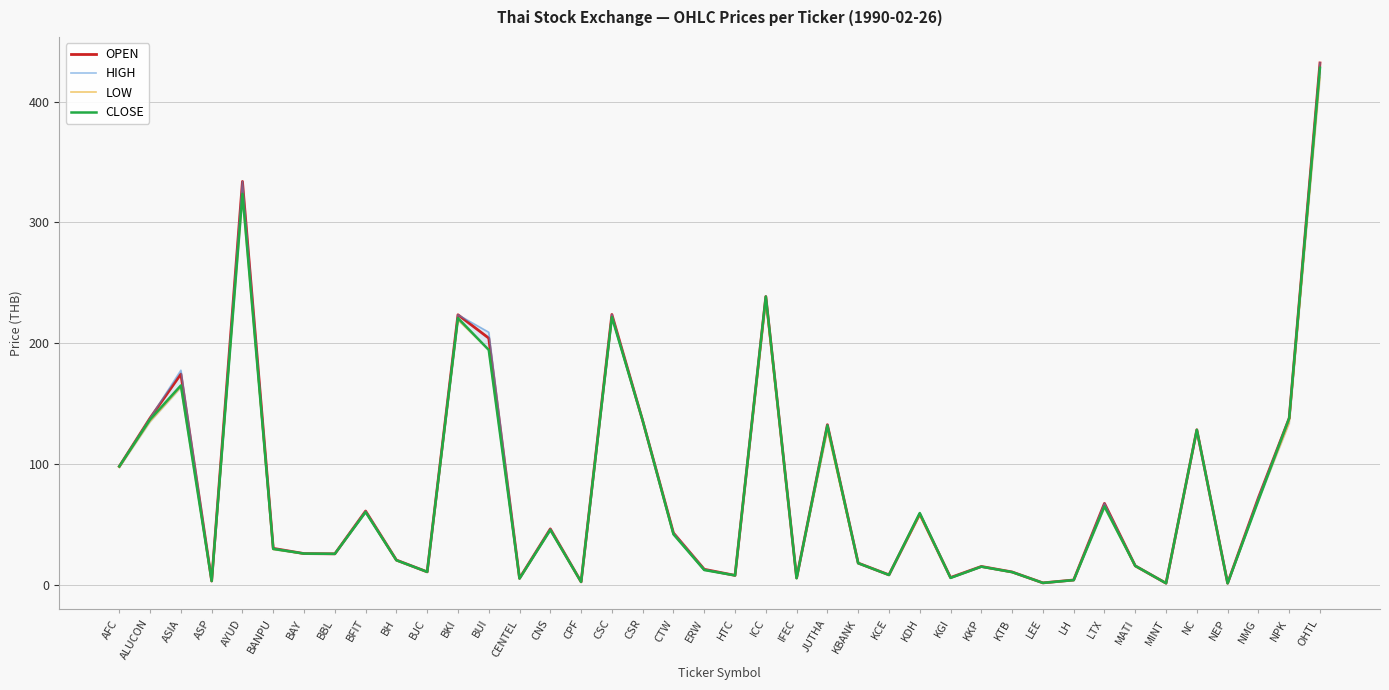

What position from the right is NEP?

4